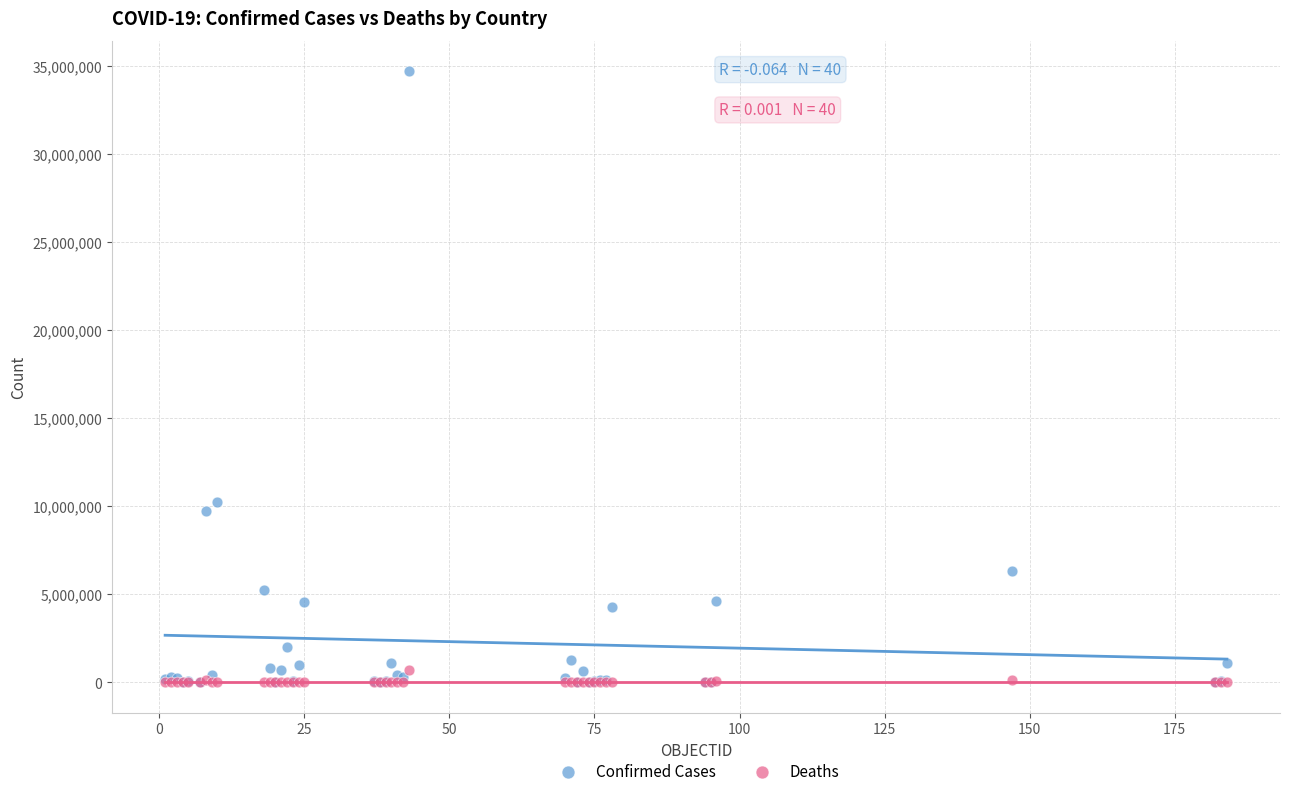

In the Confirmed Cases series, what Y value is closest to 17357411?

10276500